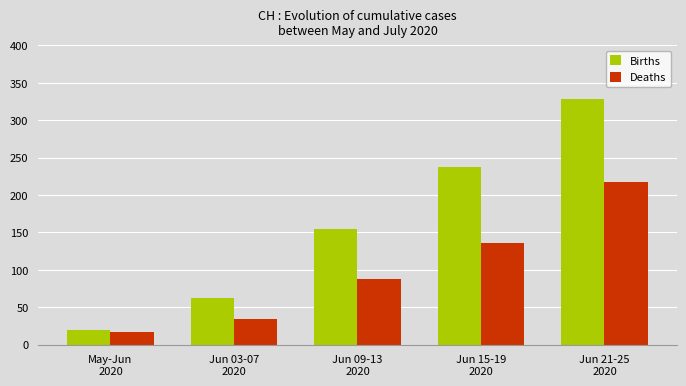

What is the difference between the maximum and minimum values in the Births series?

309